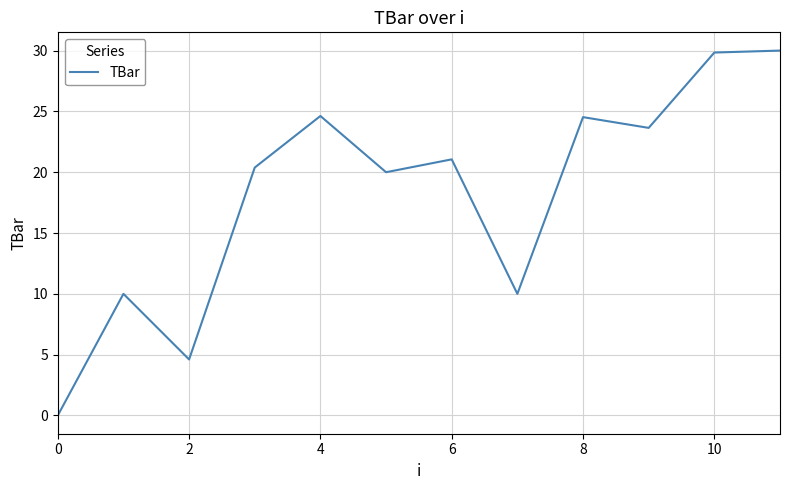

Count the number of categories in the chart.

12